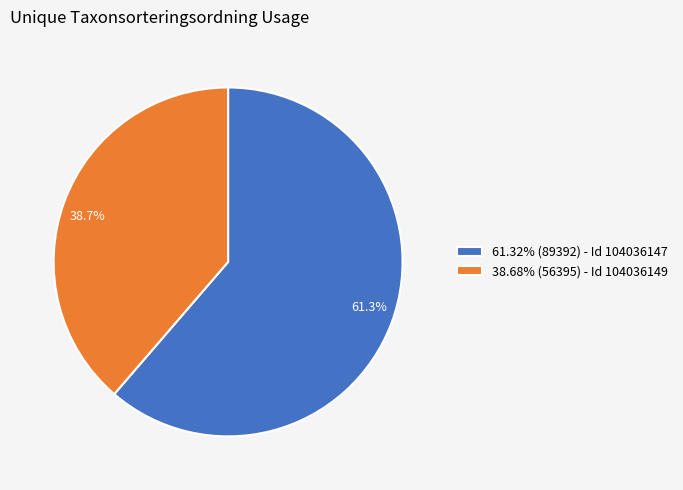

Is 38.7% the majority of the pie?

No